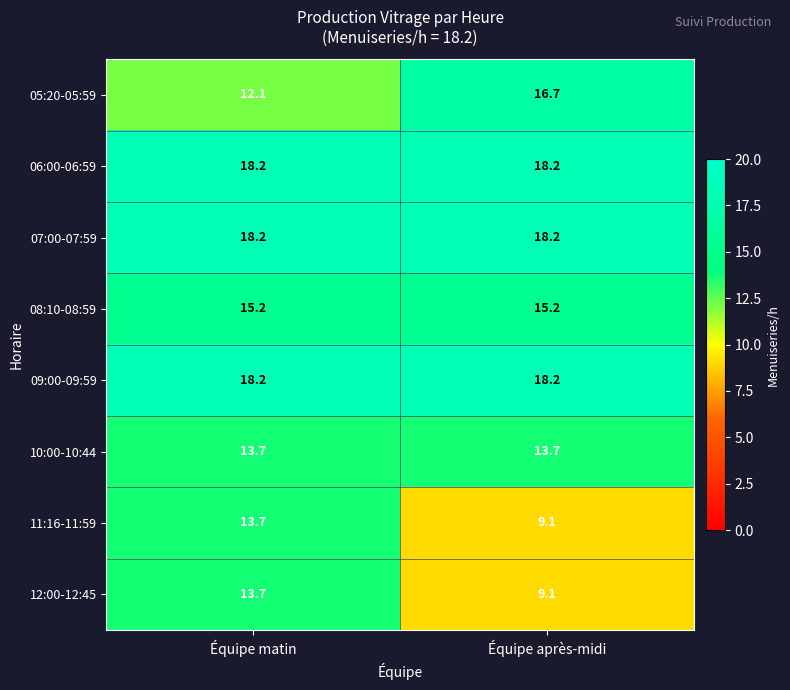

Reading left to right, what are all the values shown in this chart?

05:20-05:59: 12.1	16.7
06:00-06:59: 18.2	18.2
07:00-07:59: 18.2	18.2
08:10-08:59: 15.2	15.2
09:00-09:59: 18.2	18.2
10:00-10:44: 13.7	13.7
11:16-11:59: 13.7	9.1
12:00-12:45: 13.7	9.1